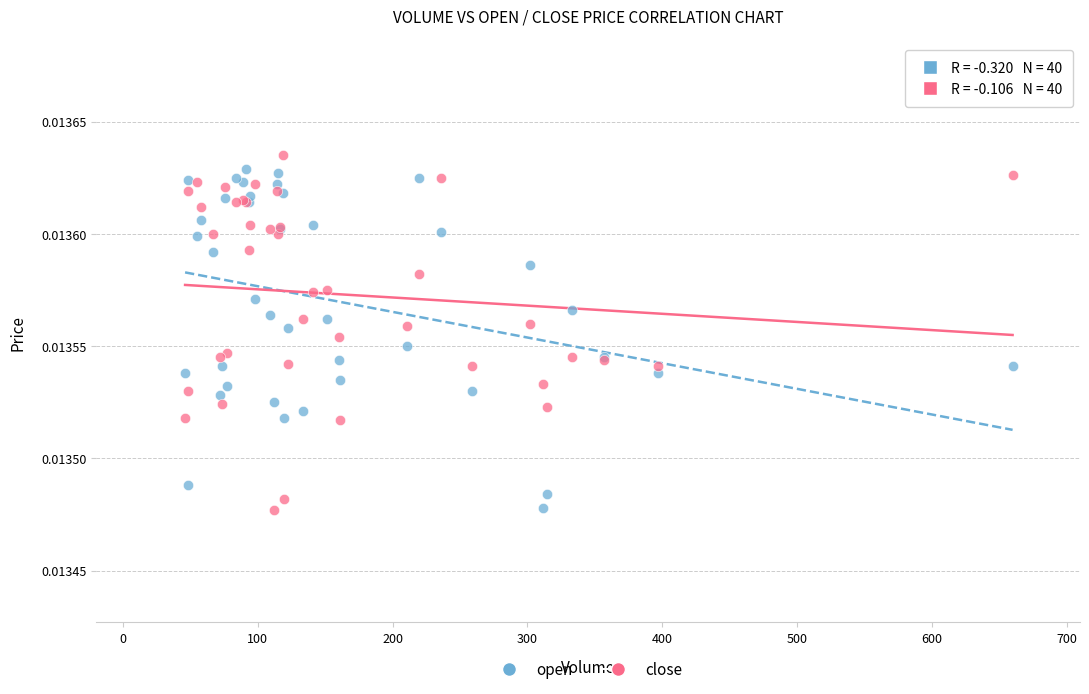

What is the X range (max minus min) for the scatter plot?

613.7